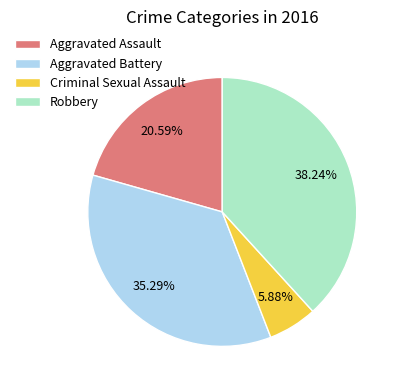

Does any single category account for the majority?

No